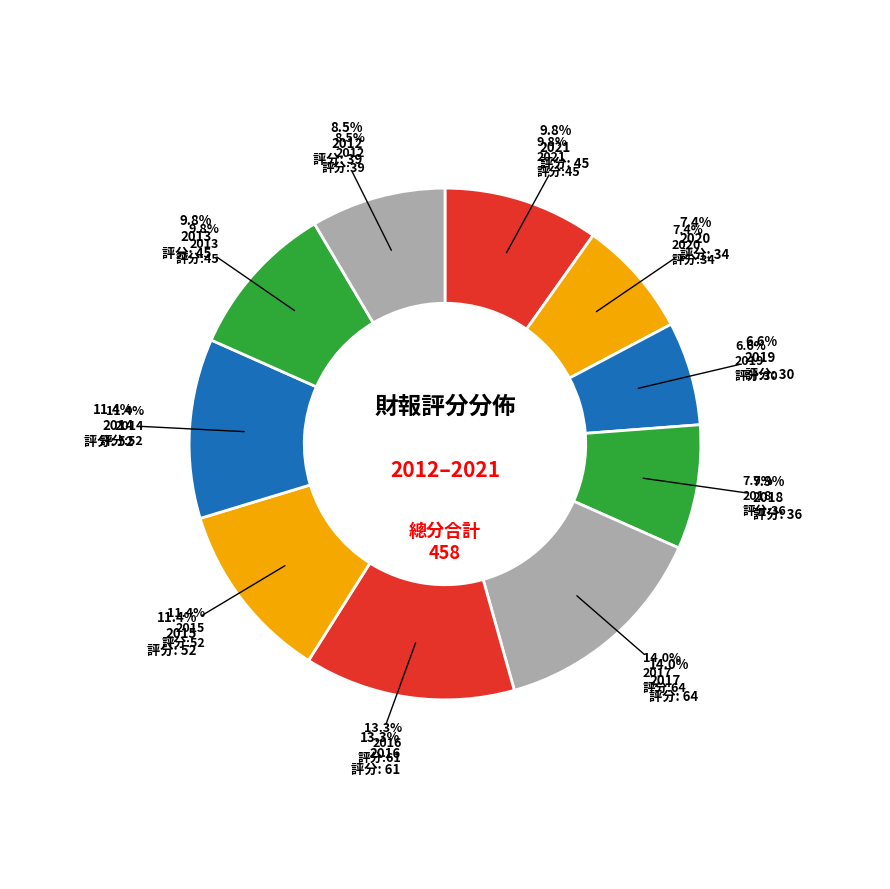

What is the smallest slice in the pie chart?

2019